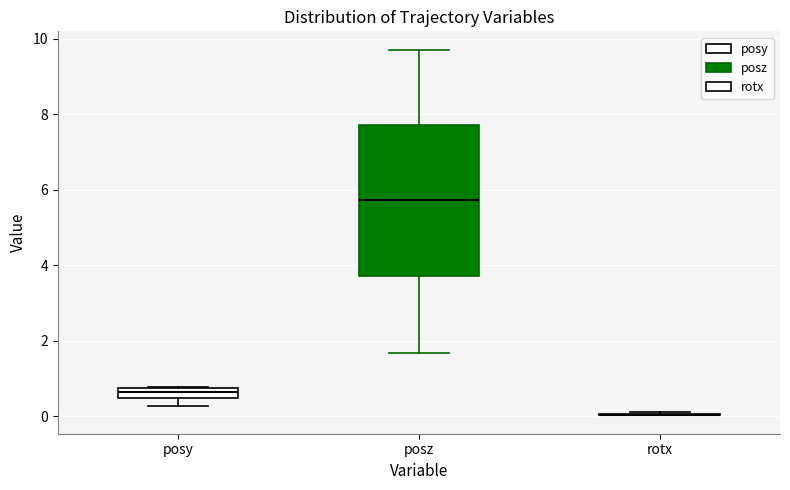

Where is the lower edge of the box for posy on the y-axis? The values are not printed on the chart, so give them approximately, as read against the axis.

0.4